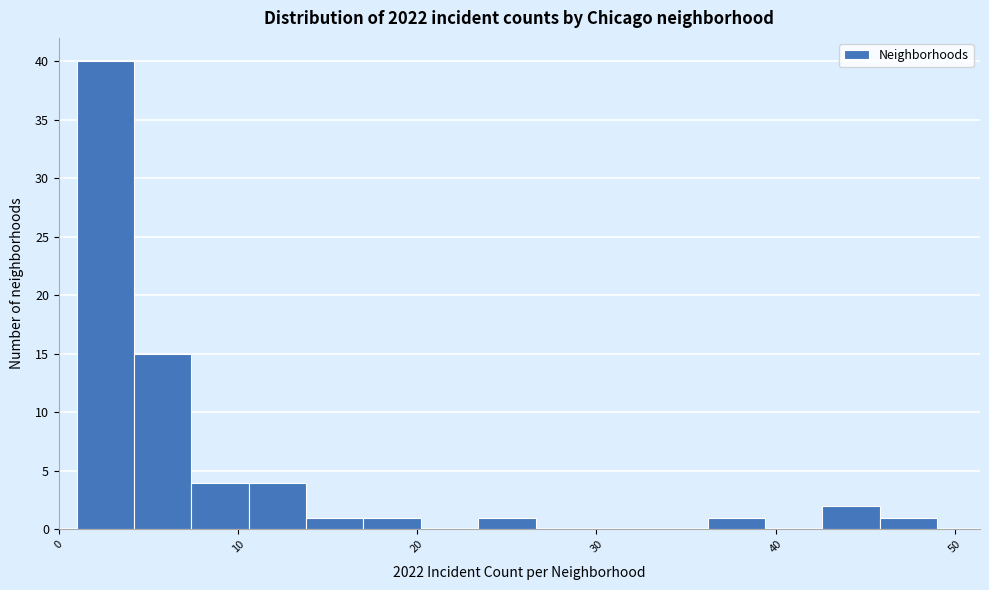

Around what value on the x-axis is the tallest bar? Give the approximate position of its centre, as read against the axis.

3